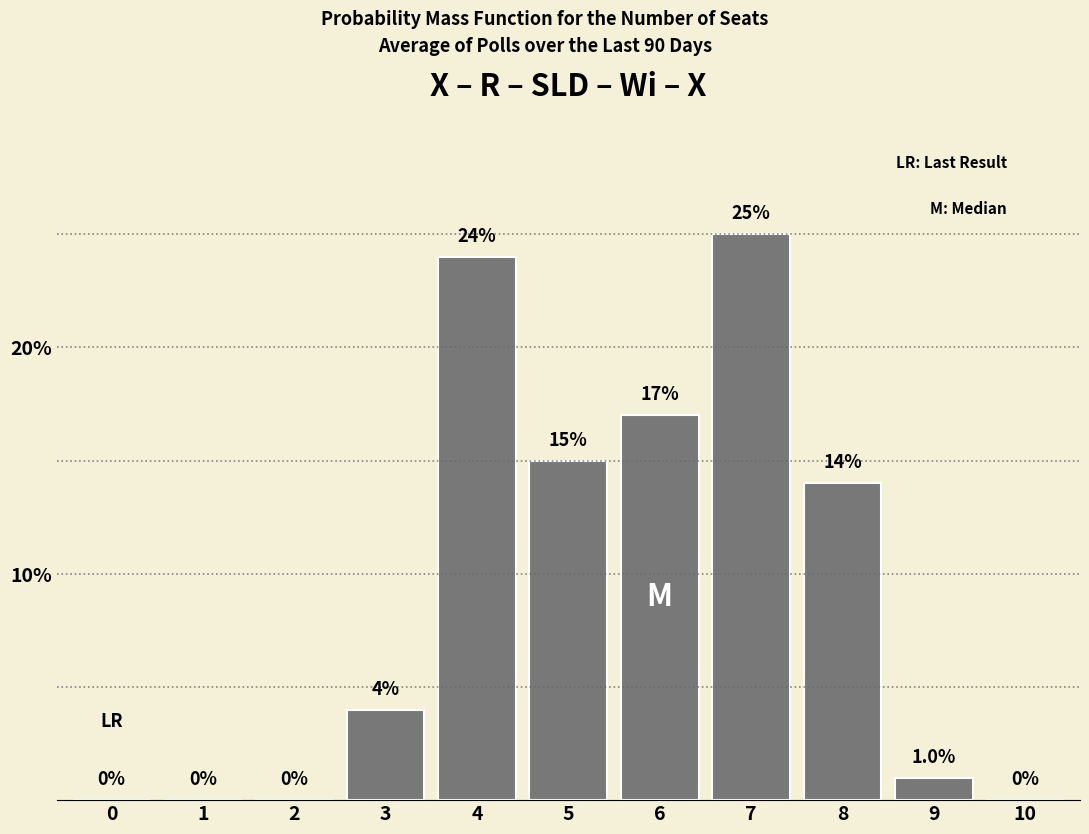

Reading right to left, transcribe all the data shown in this chart.

10=0	9=1	8=14	7=25	6=17	5=15	4=24	3=4	2=0	1=0	0=0